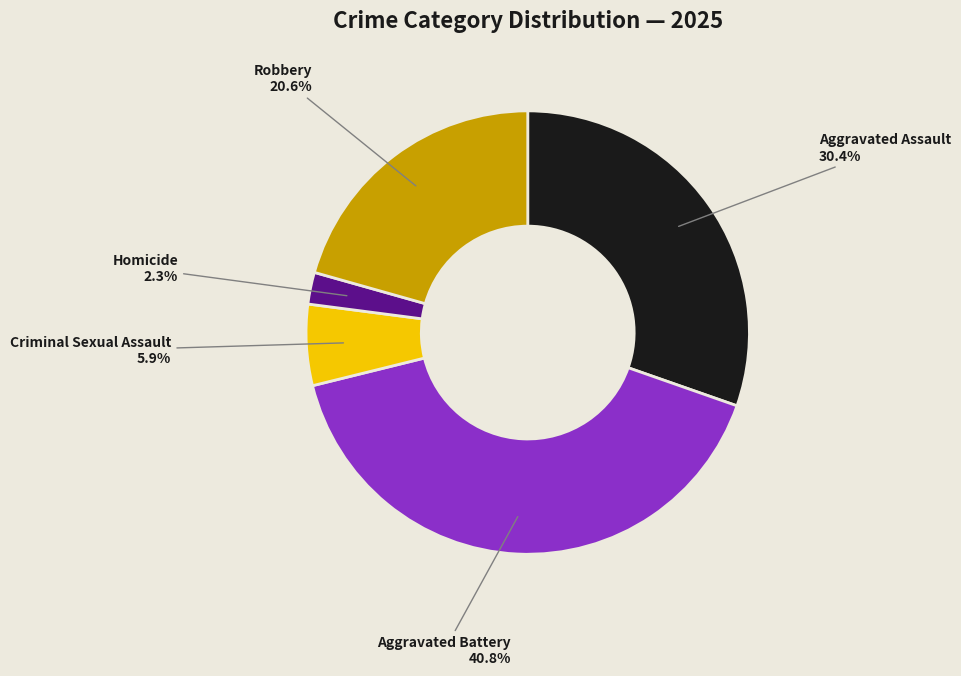

Which category has the biggest portion of the pie?

Aggravated Battery